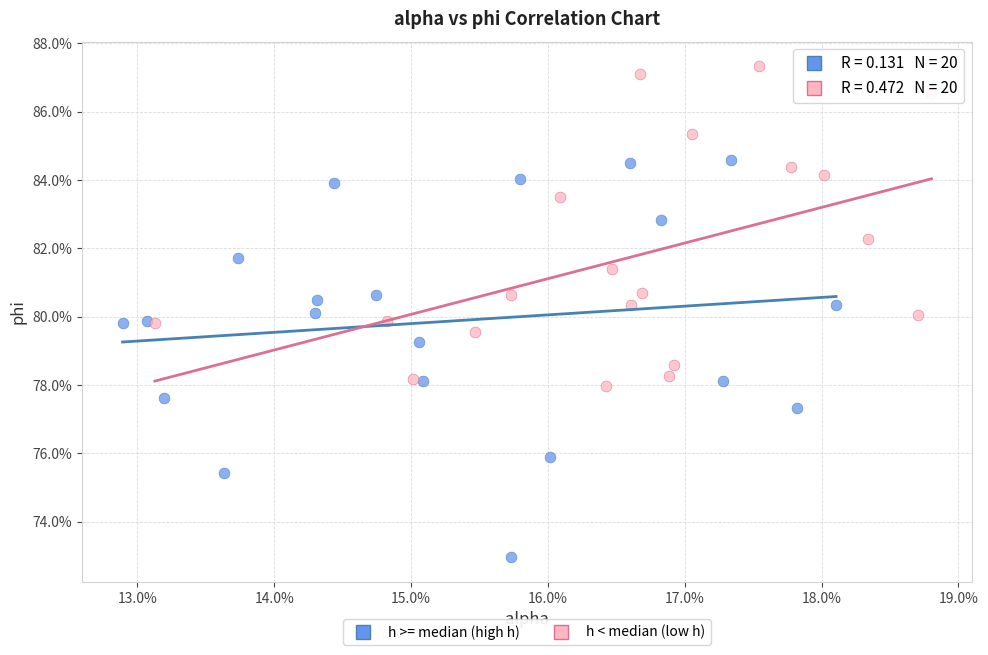

Which series contains the highest Y value?

h < median (low h)